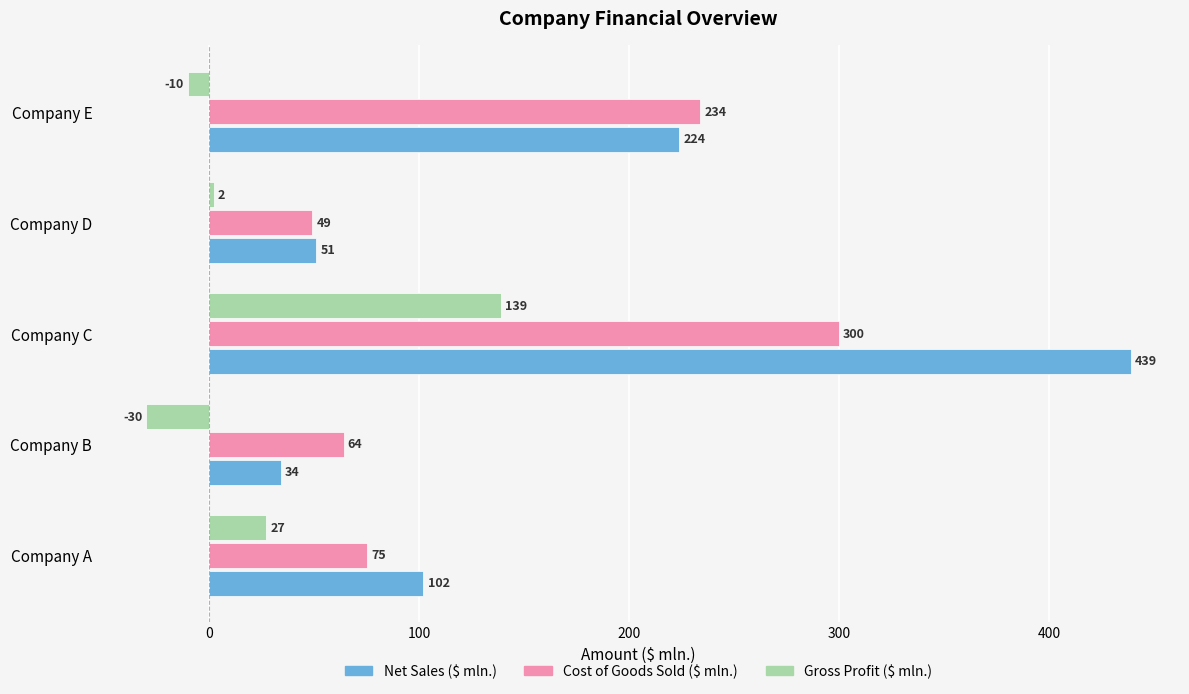

What is the greatest value displayed?

439